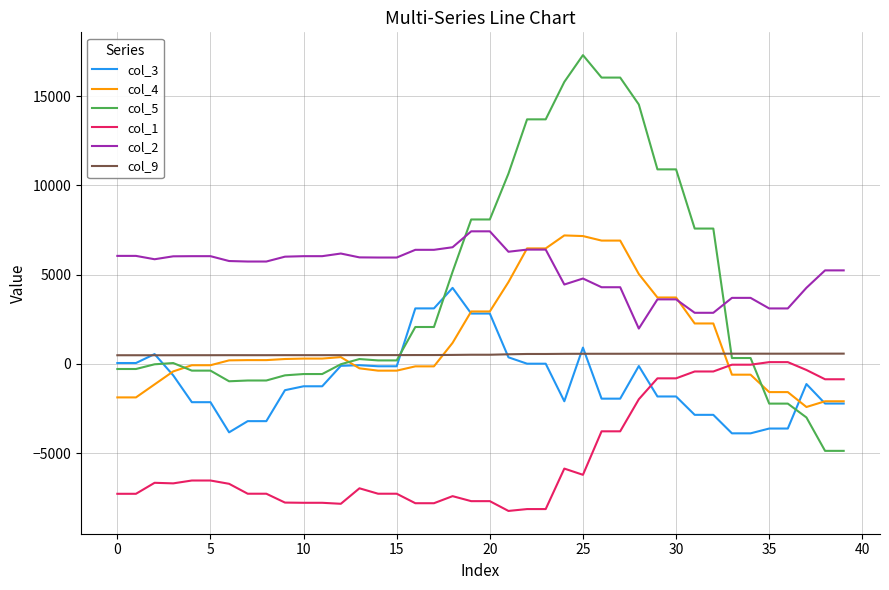

How many series are shown in this chart?

6